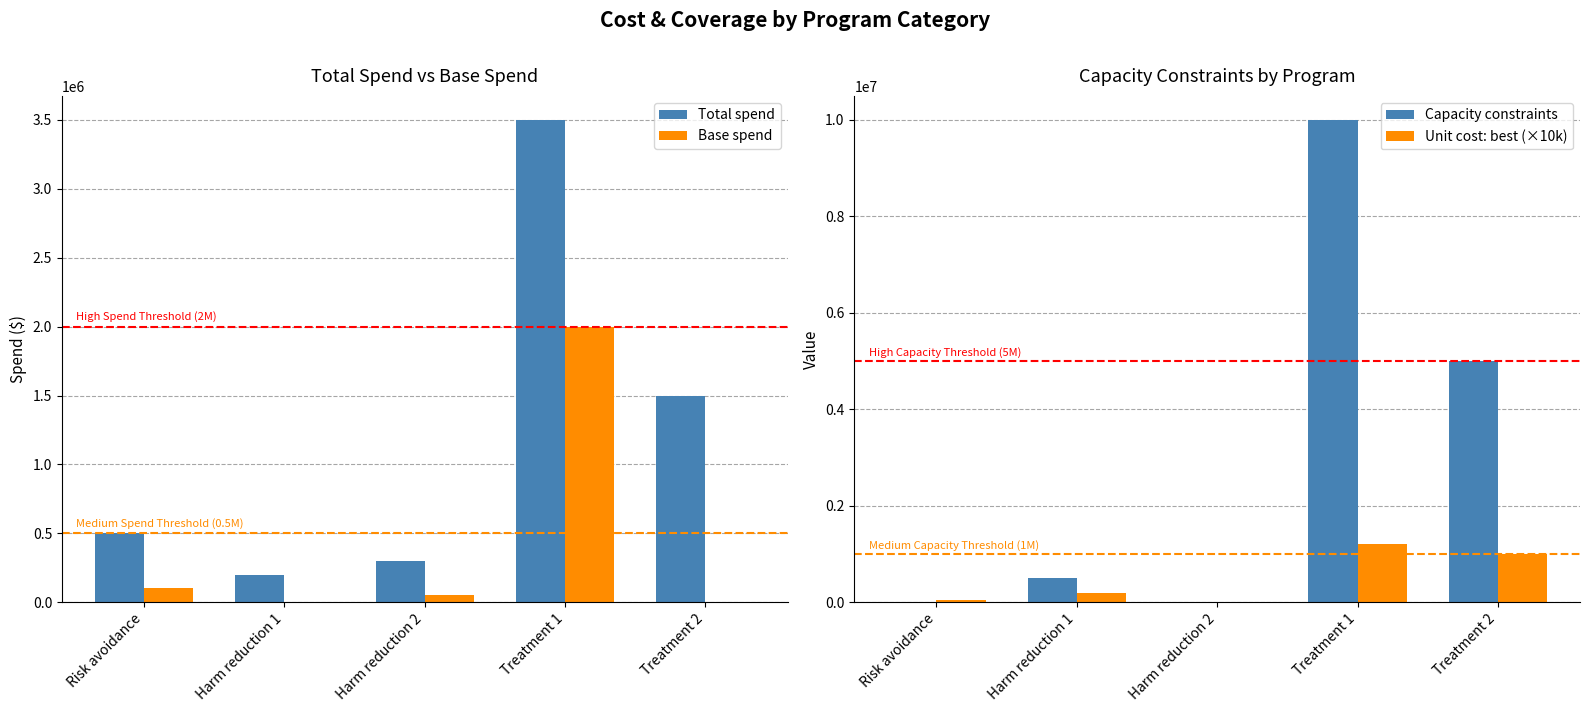

Between Harm reduction 1 and Treatment 2, which series saw the biggest shift?

Capacity constraints